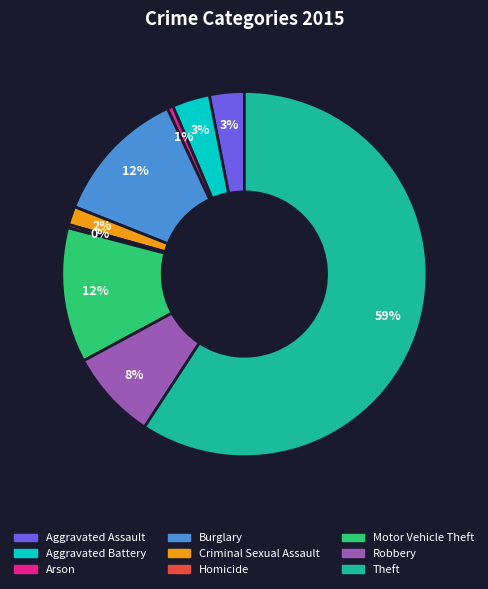

Which slice is the largest?

Theft